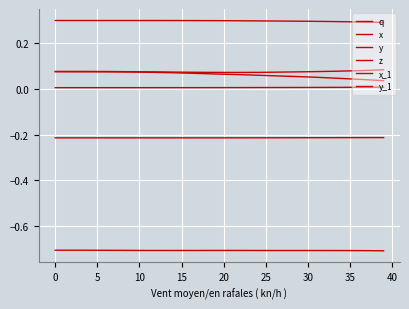

Rank the series by their maximum value, from highest to lowest.

x, q, x_1, z, y, y_1